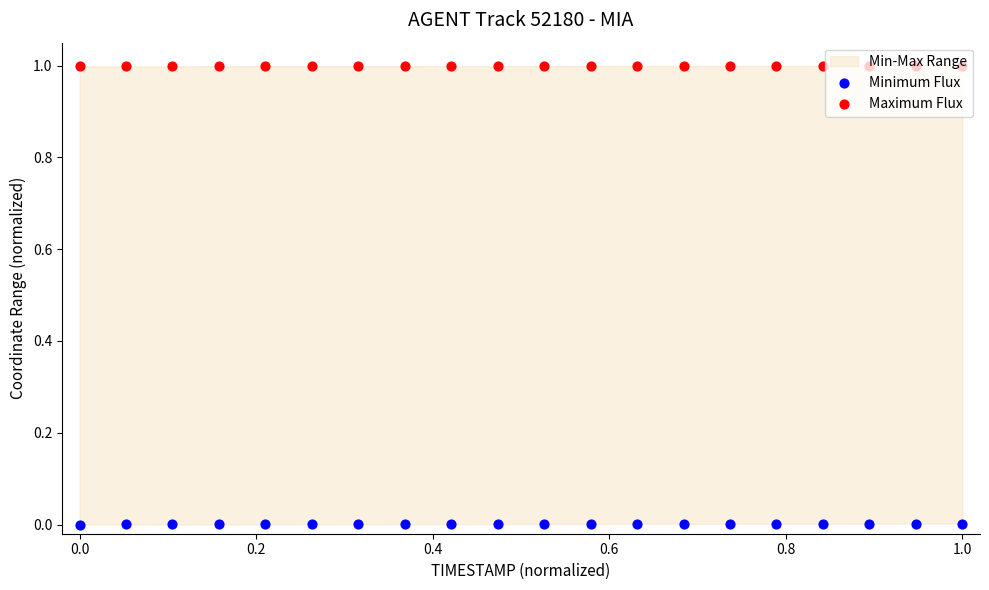

At how many categories does at least one series exceed 0?

20